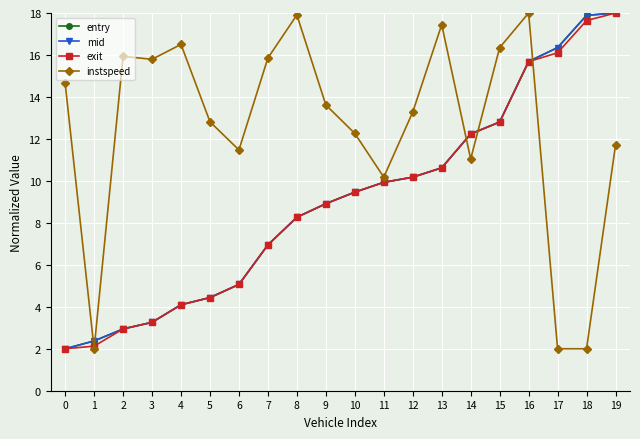

True or false: mid has more than 2 interior local peaks.

False